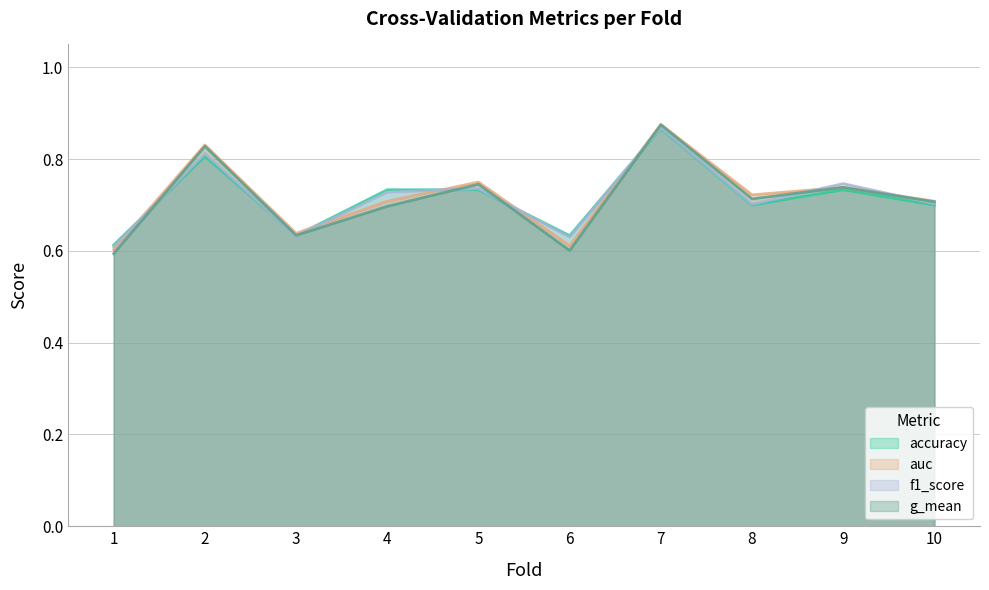

How many auc values are between 0 and 1?

10